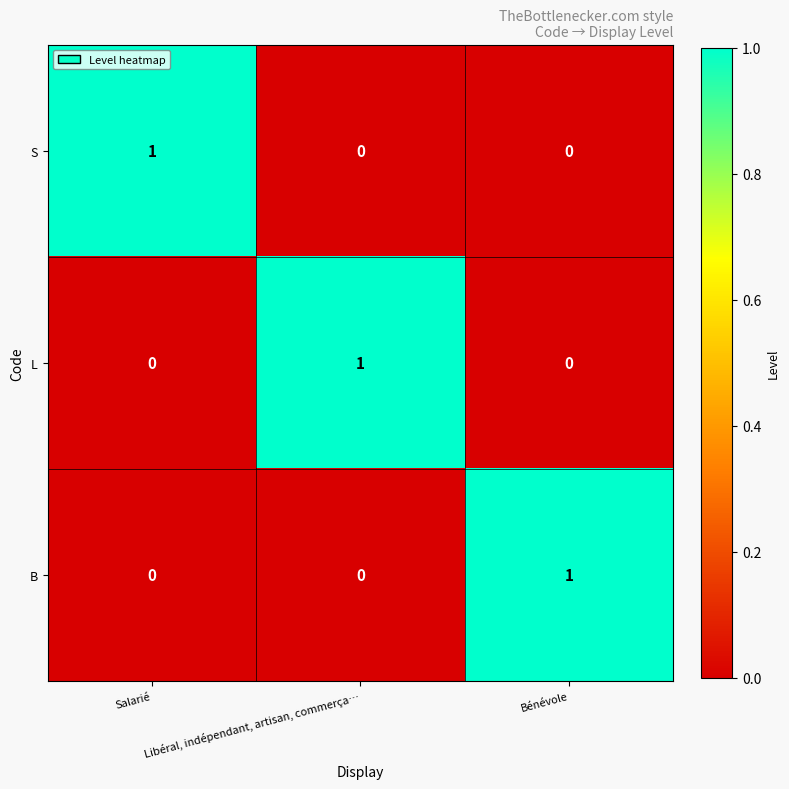

How many S values are between 0 and 1?

3